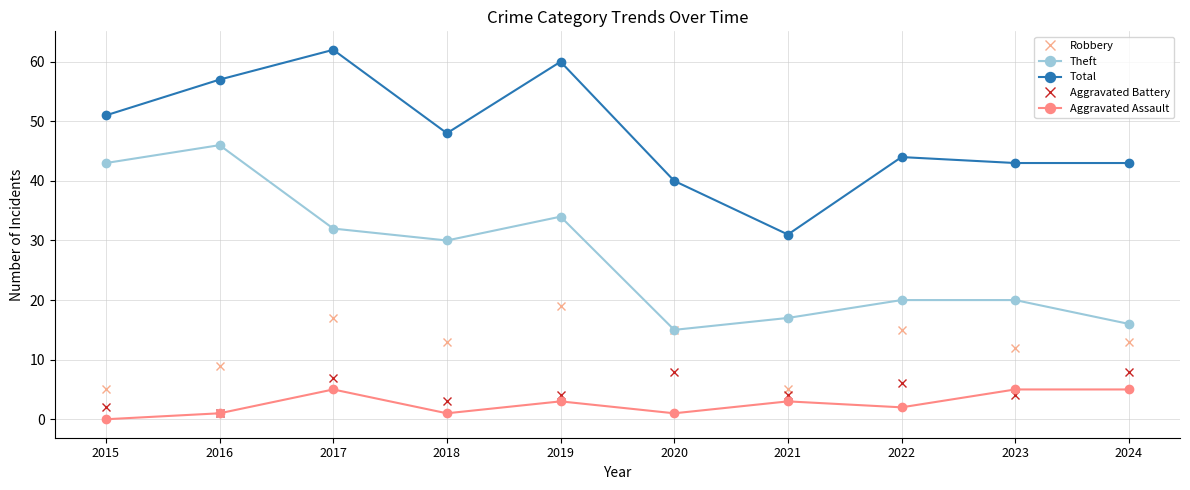

What is the difference between the second highest and minimum values in the Total series?

29